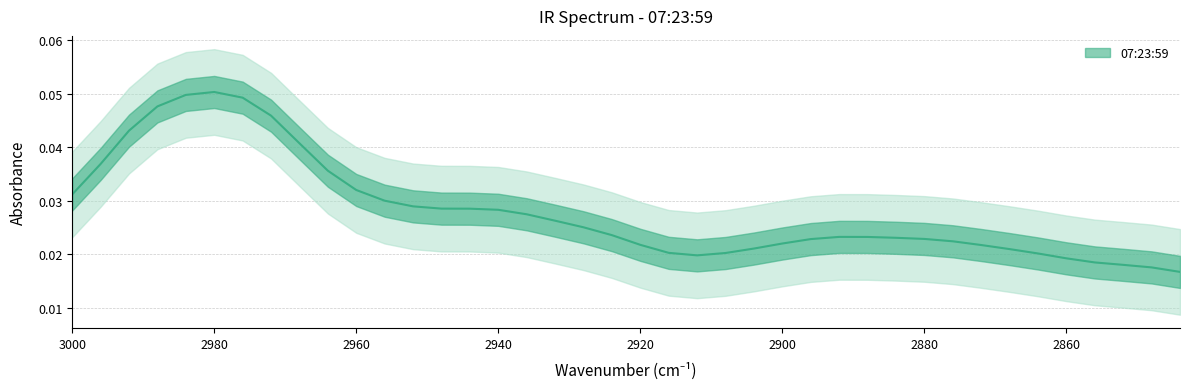

What is the sum of all values?

1.1